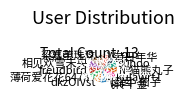

The 相见欢雪未央 slice represents 1% of the pie. True or false?

False